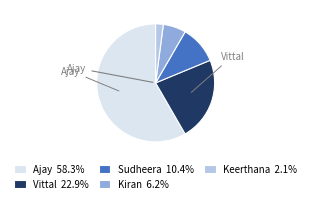

How many slices are in this pie chart?

5